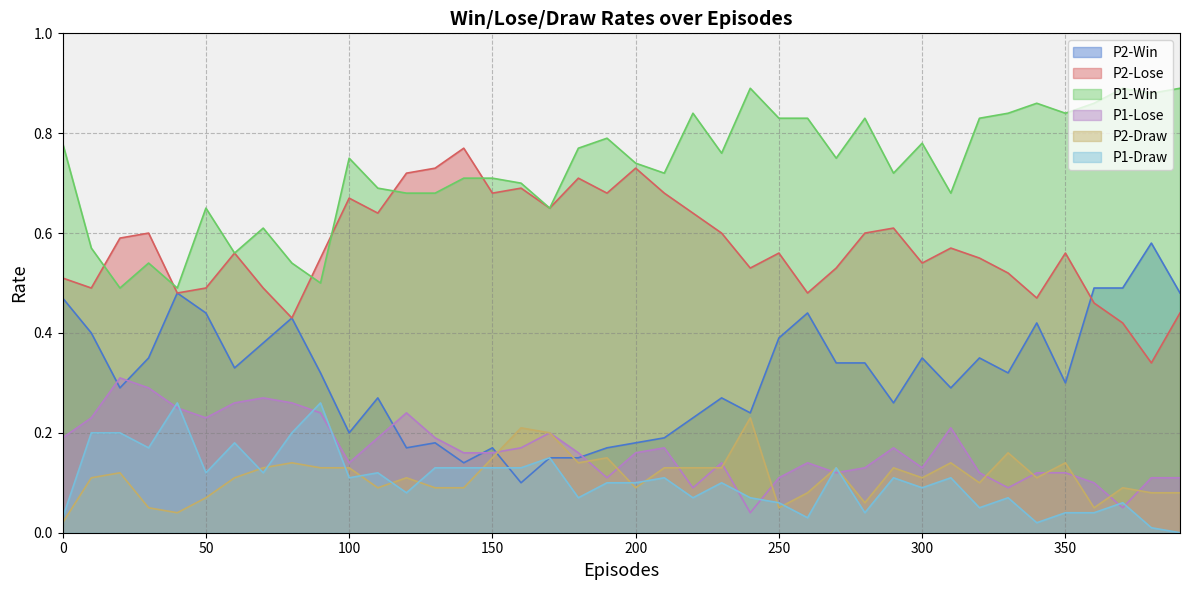

What is the highest value of the P1-Win series?

0.9